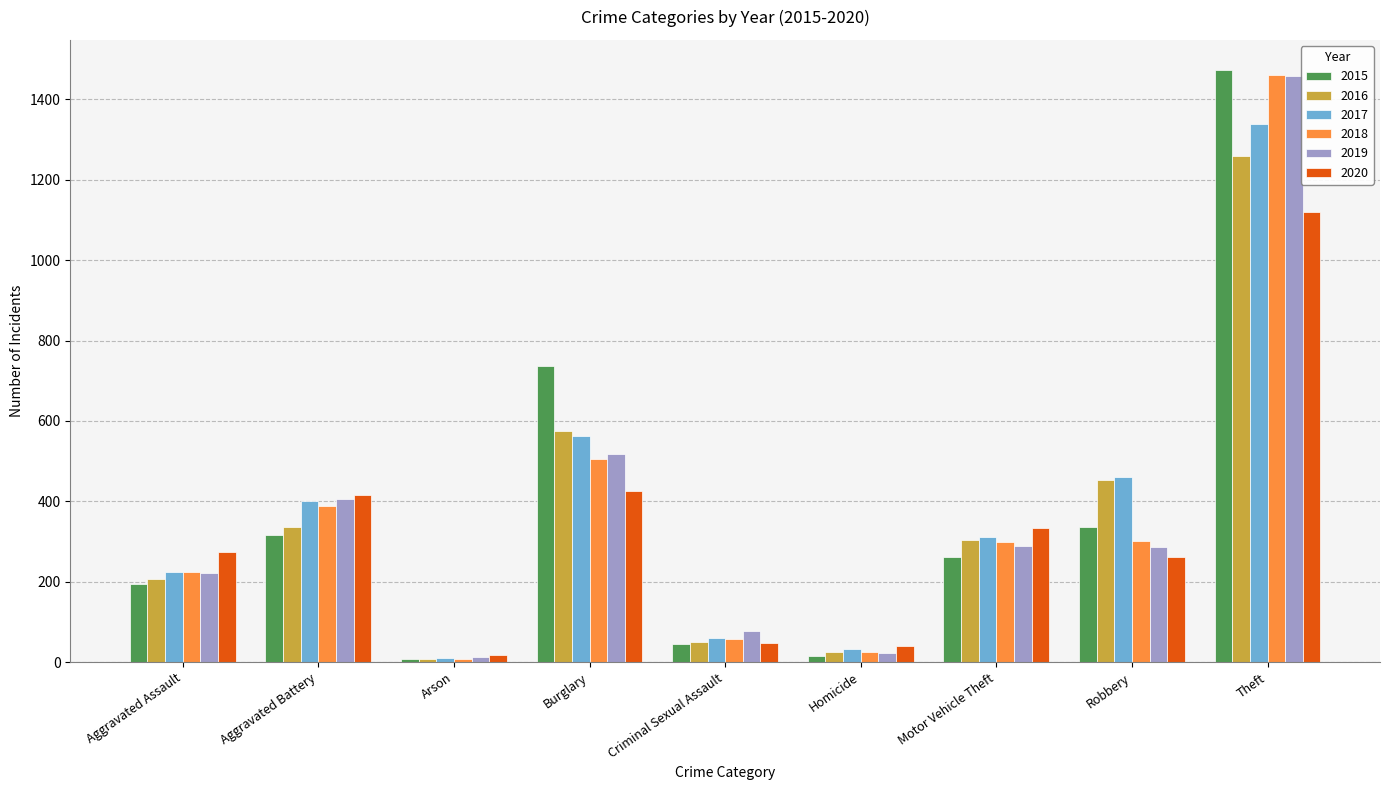

Which category has the highest value across all series?

Theft